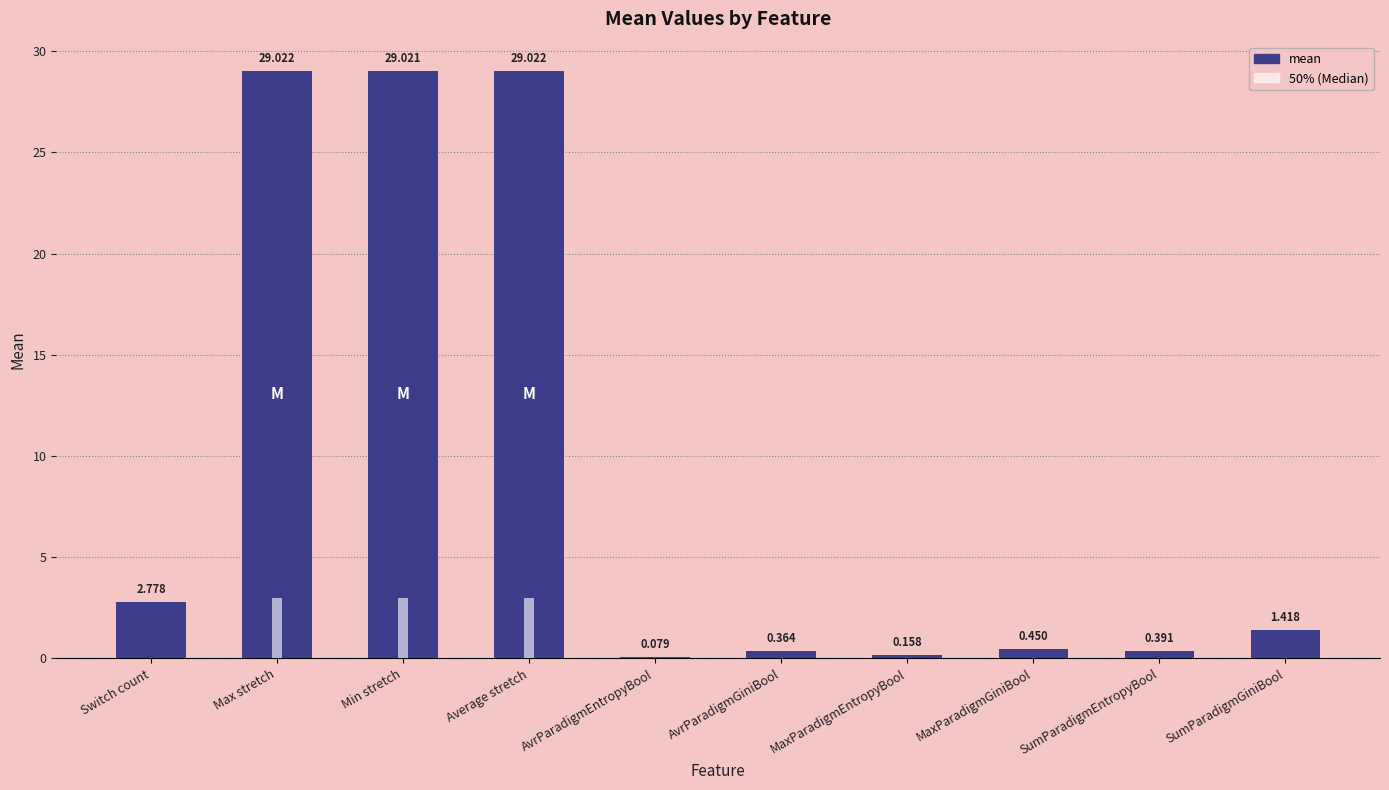

How many distinct data groups are displayed?

2